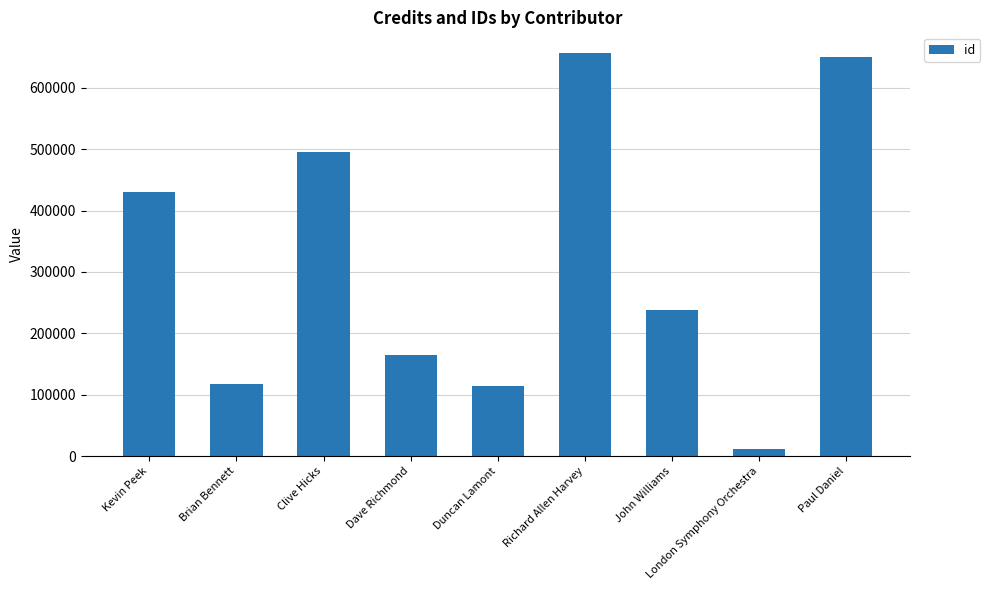

How many bars are there in total?

9